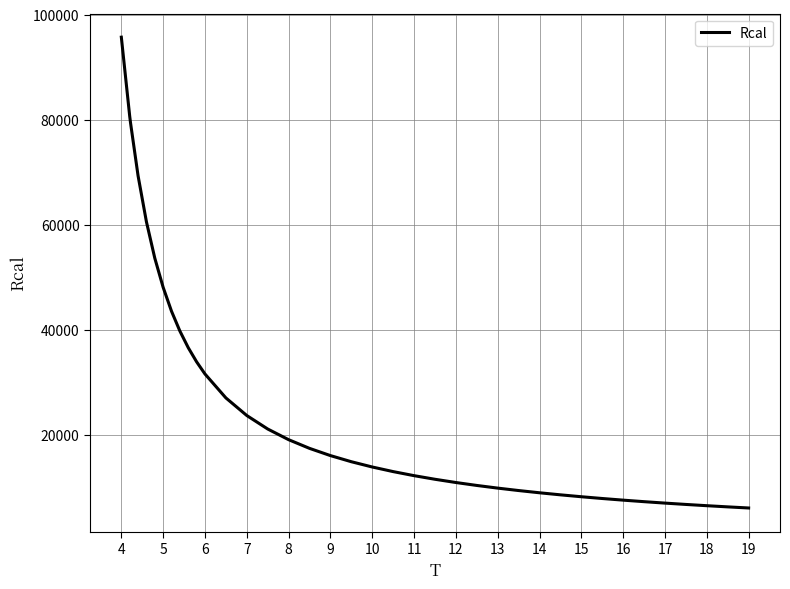

What is the difference between the maximum and minimum values?

89598.8